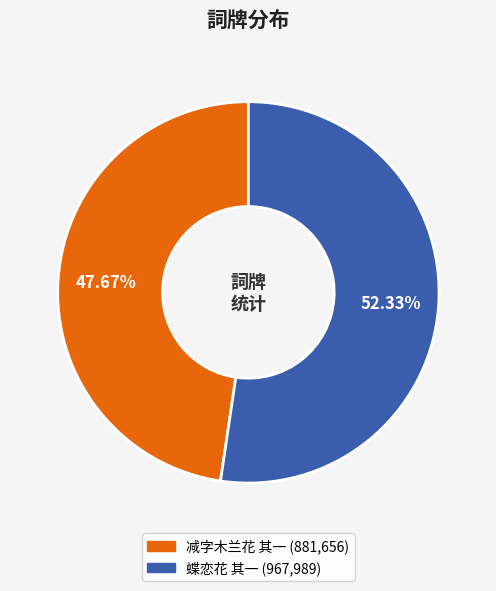

Is there a majority slice in this chart?

Yes